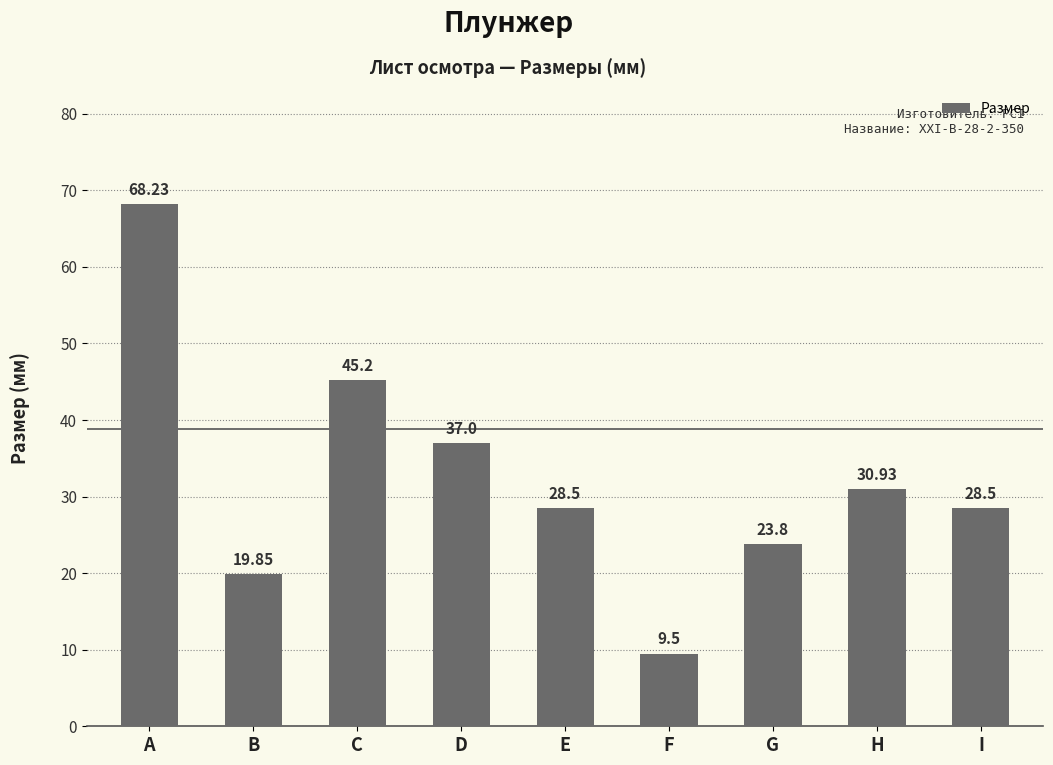

What is the change in value from C to F?

-35.7